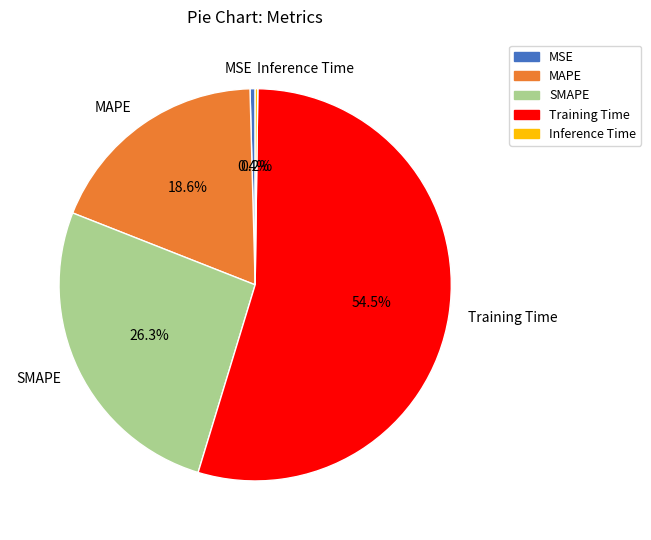

What is the largest slice in the pie chart?

Training Time